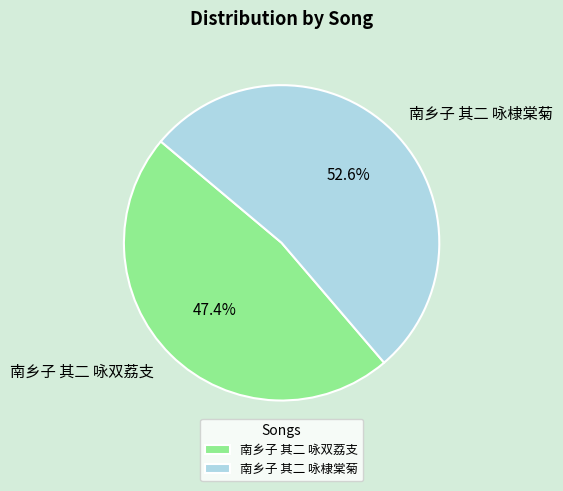

Rank the categories by value from lowest to highest.

南乡子 其二 咏双荔支, 南乡子 其二 咏棣棠菊